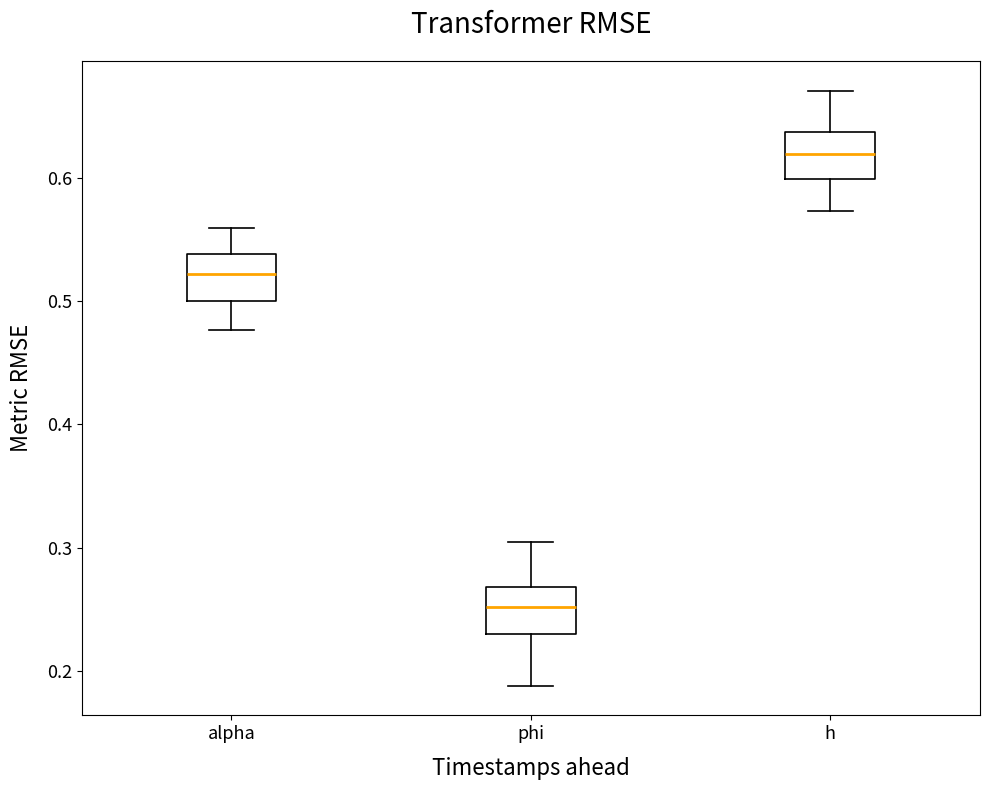

Reading left to right, transcribe this box plot: for each box, give where its median line is, the range the box spans, and where its two whiskers end, as read against the y-axis. The values are not printed on the chart, so give them approximately, as read against the axis.

alpha: median 0.52, box 0.50 to 0.54, whiskers 0.48 to 0.56
phi: median 0.25, box 0.23 to 0.27, whiskers 0.19 to 0.30
h: median 0.62, box 0.60 to 0.64, whiskers 0.57 to 0.67